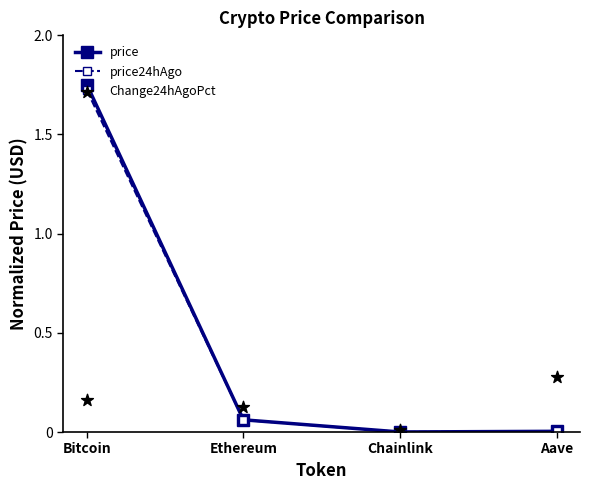

What are all the series names shown in the legend?

price, price24hAgo, Change24hAgoPct